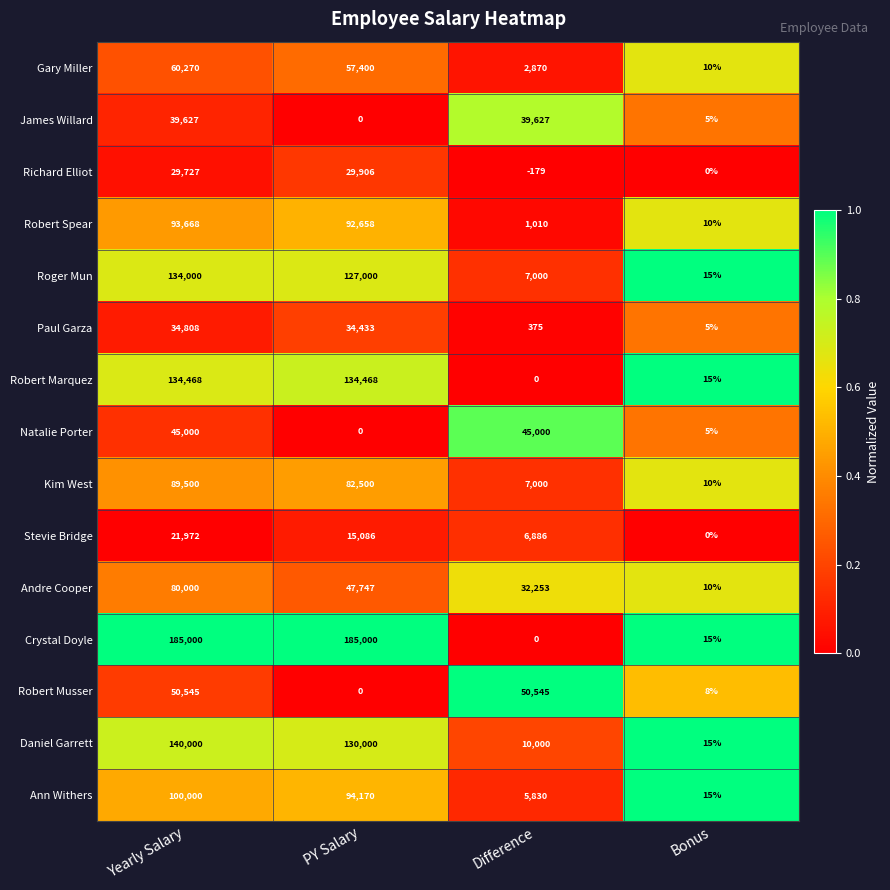

The value of Richard Elliot at PY Salary is 16096. True or false?

False